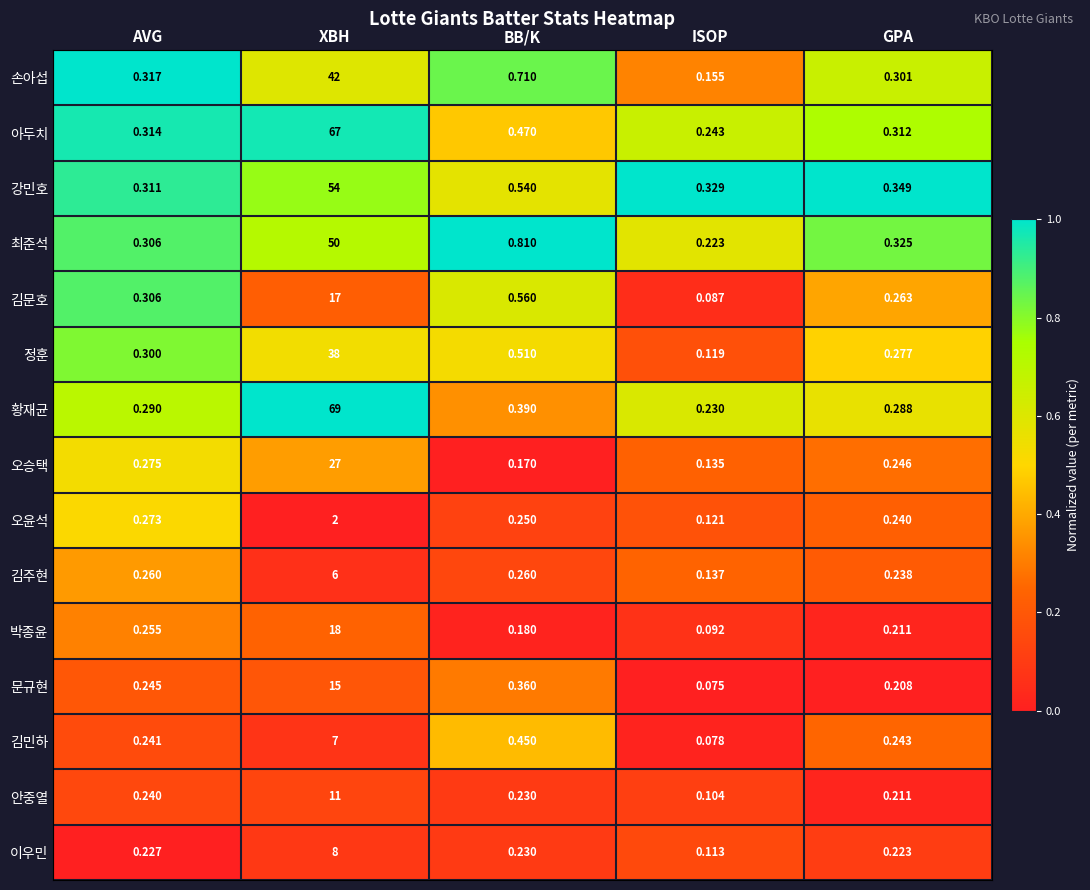

At which label does 손아섭 reach its minimum?

ISOP